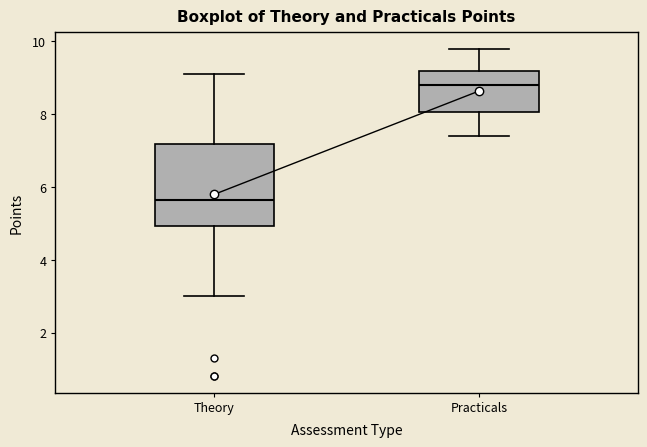

Comparing the boxes themselves (not the whiskers), which one is the tallest?

Theory